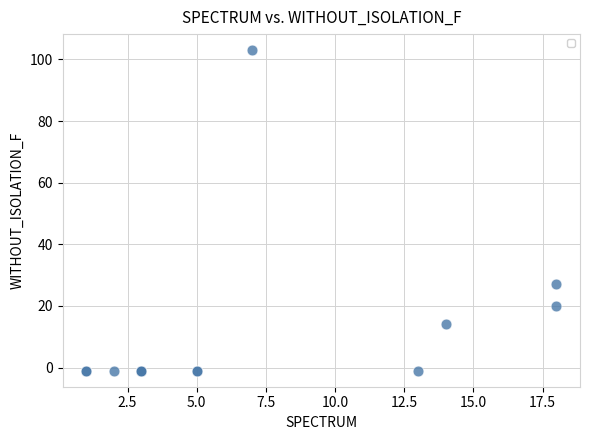

What Y value in the scatter plot is closest to 51?

27